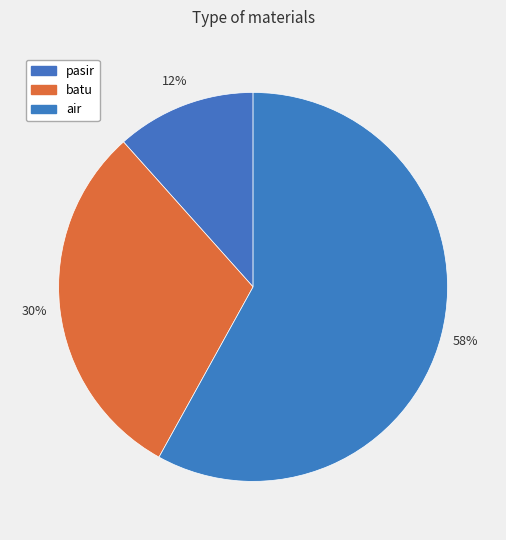

Is it true that air is 72% of the pie?

False